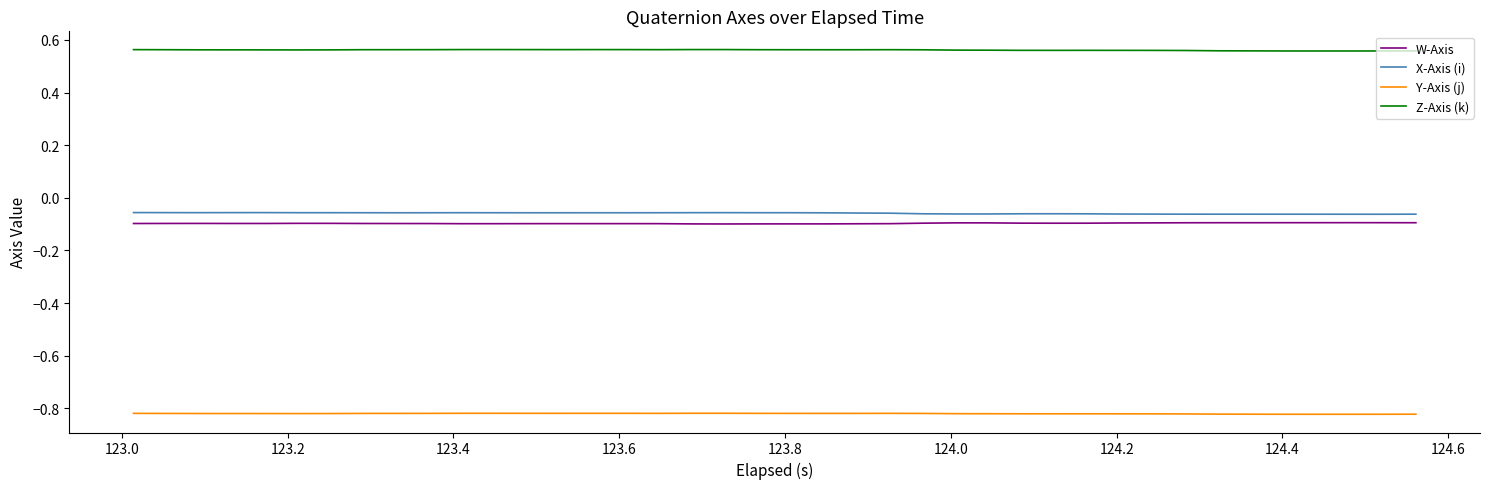

Is this an area chart (filled region under the line)?

No